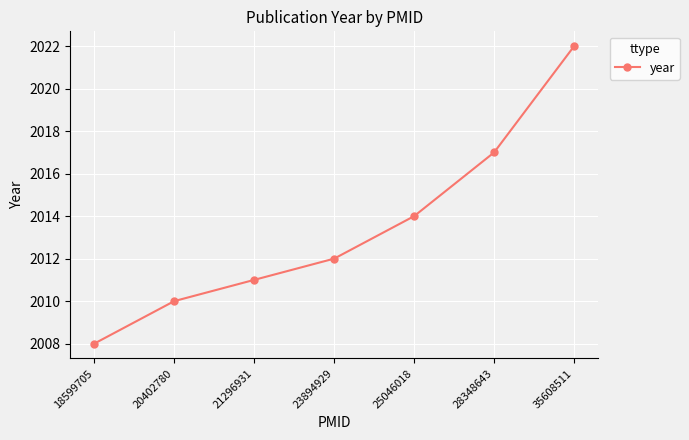

What is the value of the 7th point from the left?

2022